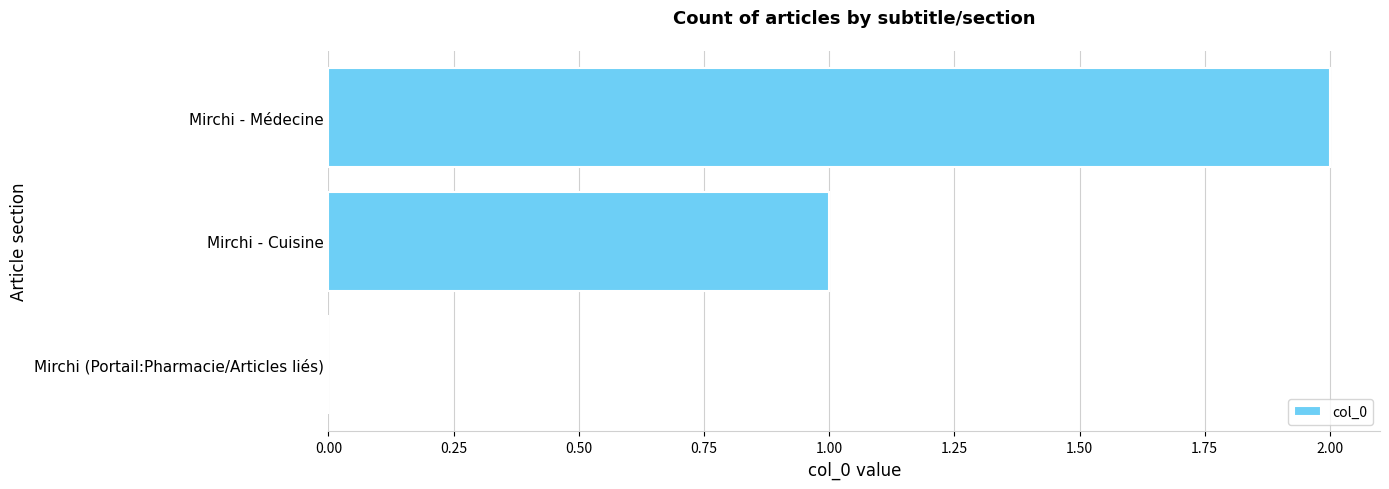

Which label corresponds to the largest value in the chart?

Mirchi - Médecine